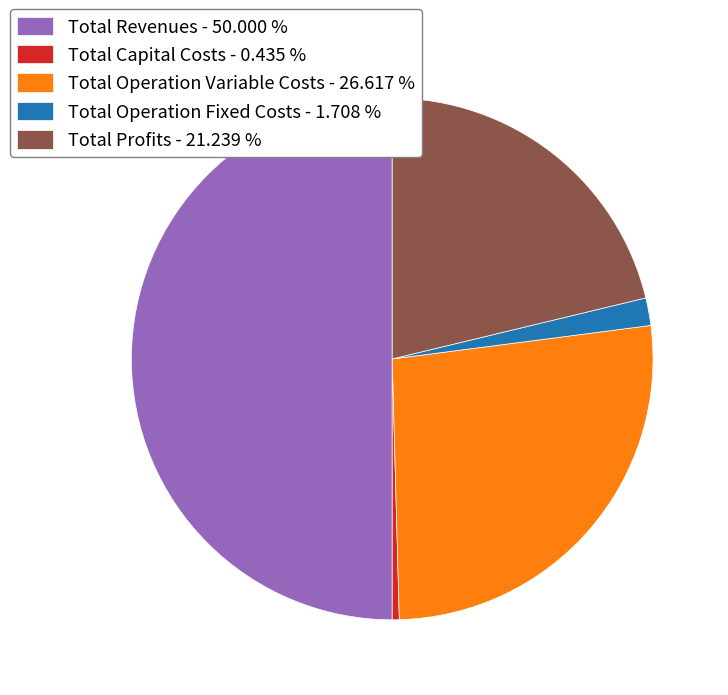

Is Total Operation Fixed Costs the majority of the pie?

No